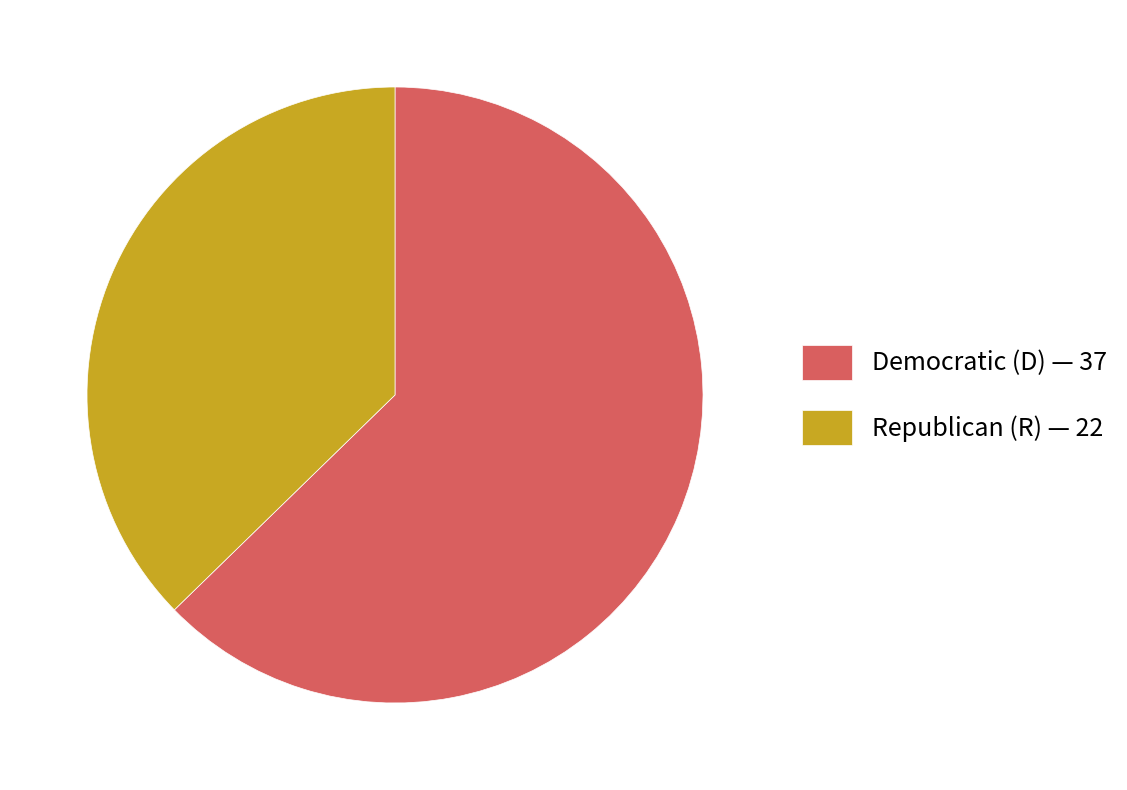

Which slice represents more than half of the pie?

Democratic (D) — 37